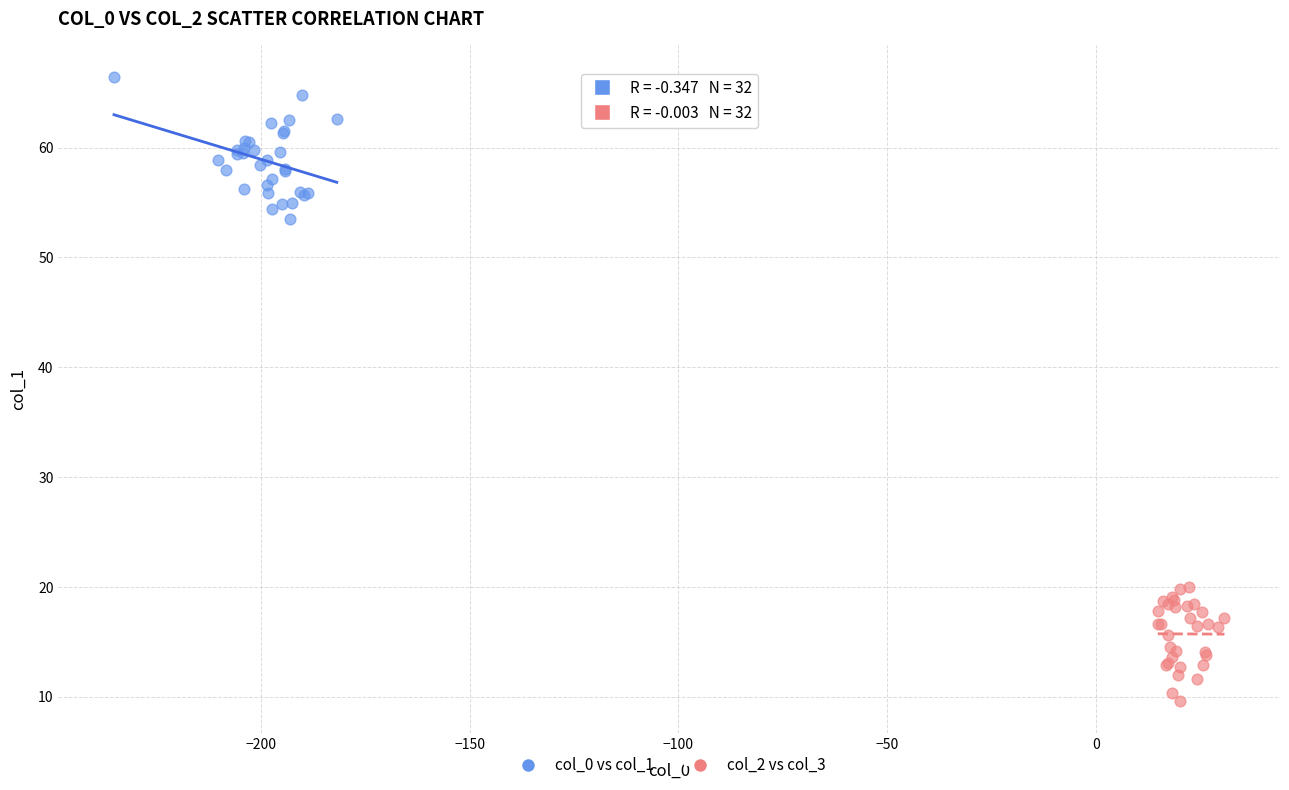

Which series contains the lowest Y value?

col_2 vs col_3